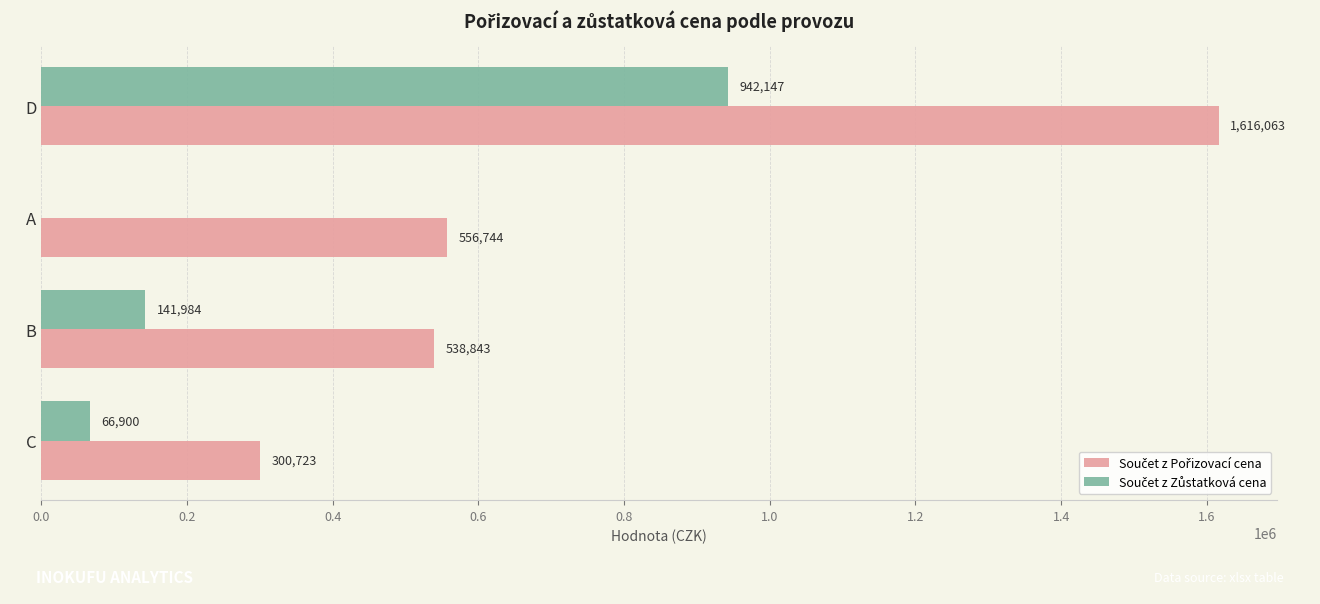

At which category is the sum across all series the highest?

D